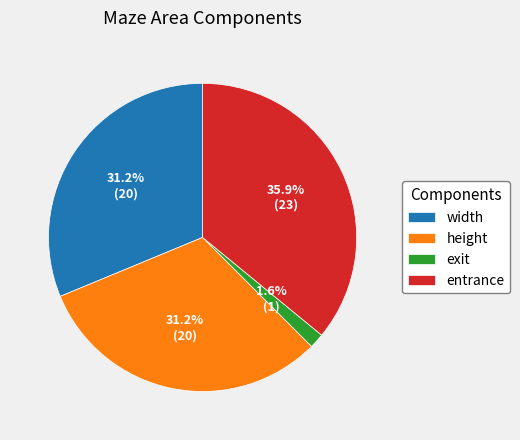

Combined, do width and entrance account for over 50%?

Yes